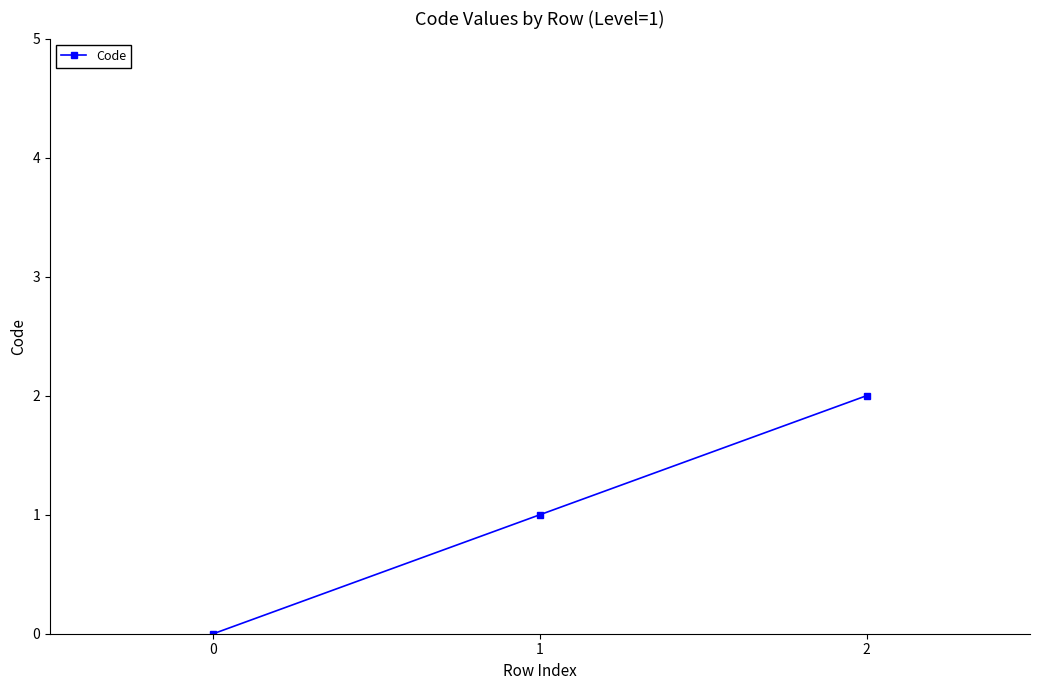

Rank the categories by value from lowest to highest.

0, 1, 2